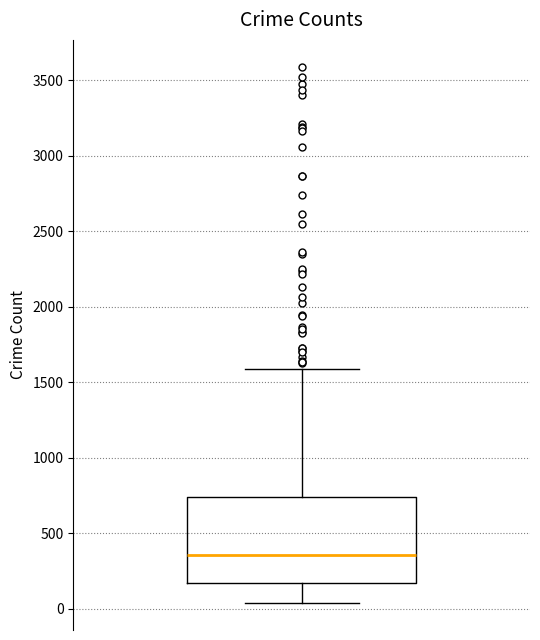

Transcribe this box plot: give where the median line is, the range the box spans, and where the two whiskers end, as read against the y-axis. The values are not printed on the chart, so give them approximately, as read against the axis.

median 350, box 150 to 750, whiskers 50 to 1600